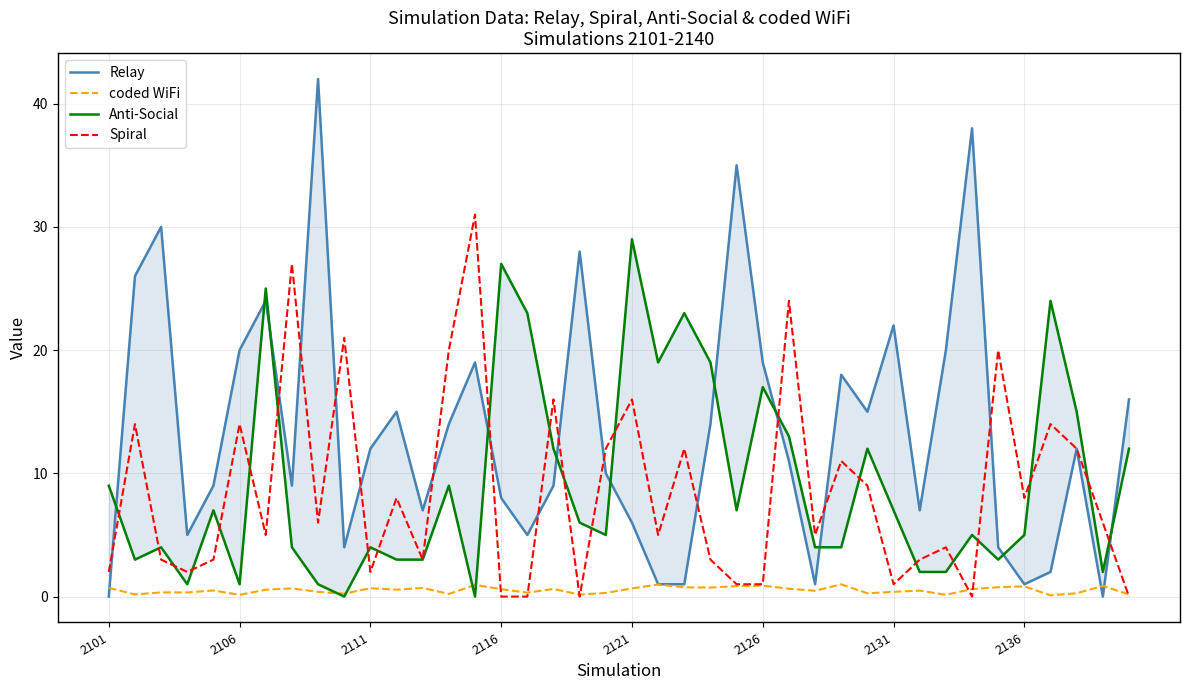

Which category has the lowest value in the coded WiFi series?

36